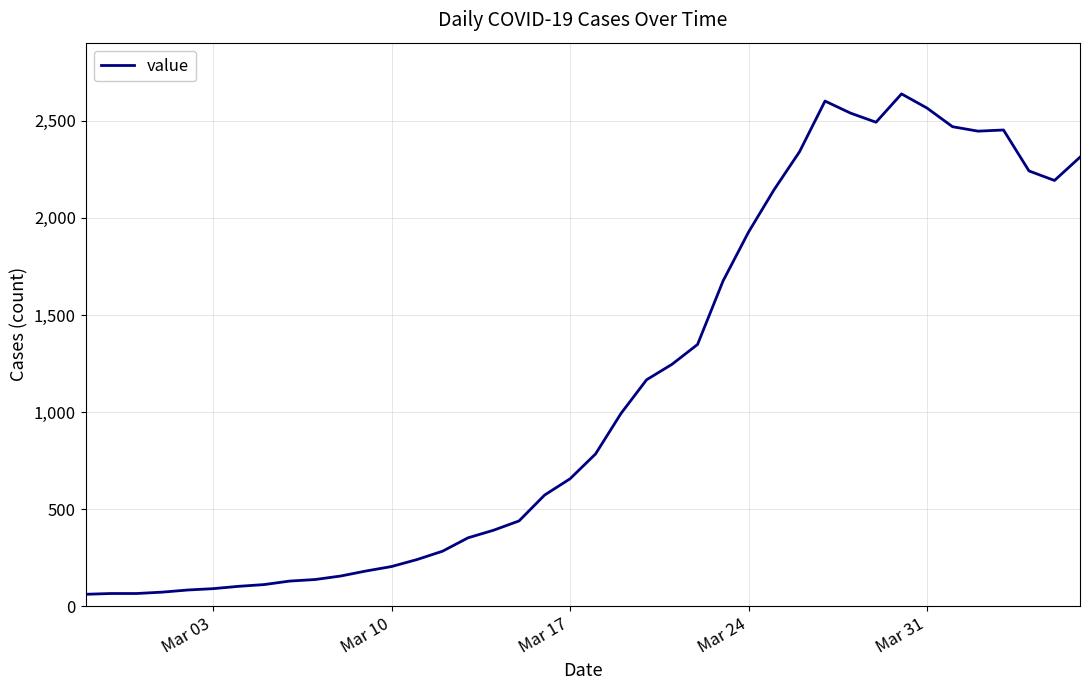

What is the maximum value shown in the chart?

2639